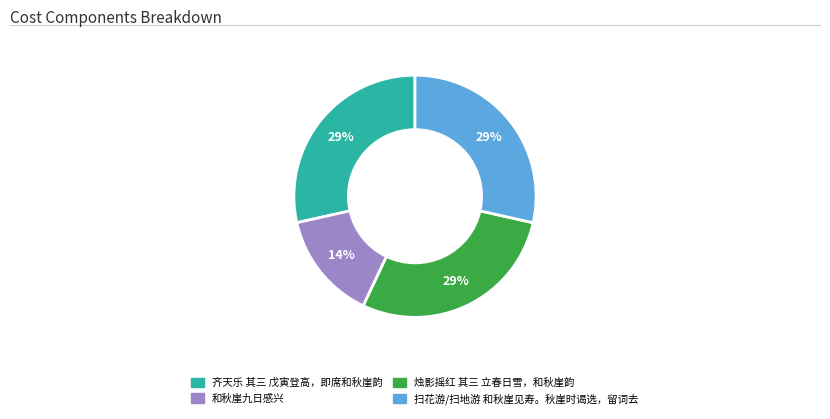

True or false: 扫花游/扫地游 和秋崖见寿。秋崖时谒选，留词去 accounts for 29% of the total.

True